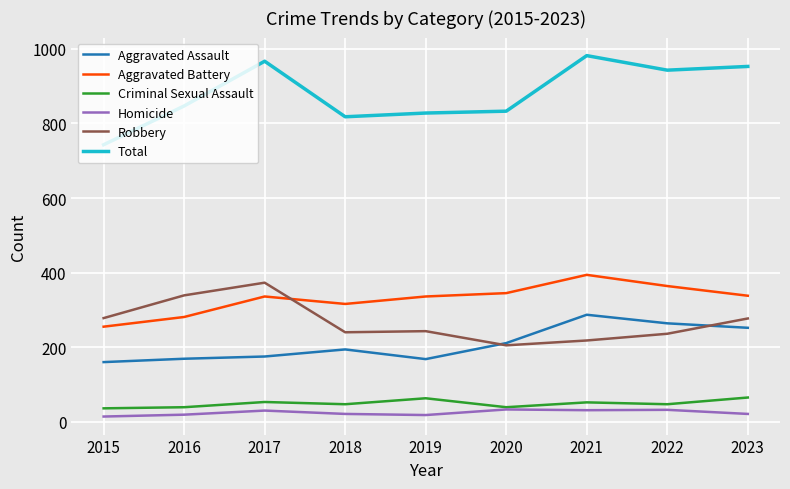

What is the difference between the maximum and minimum values in the Homicide series?

19